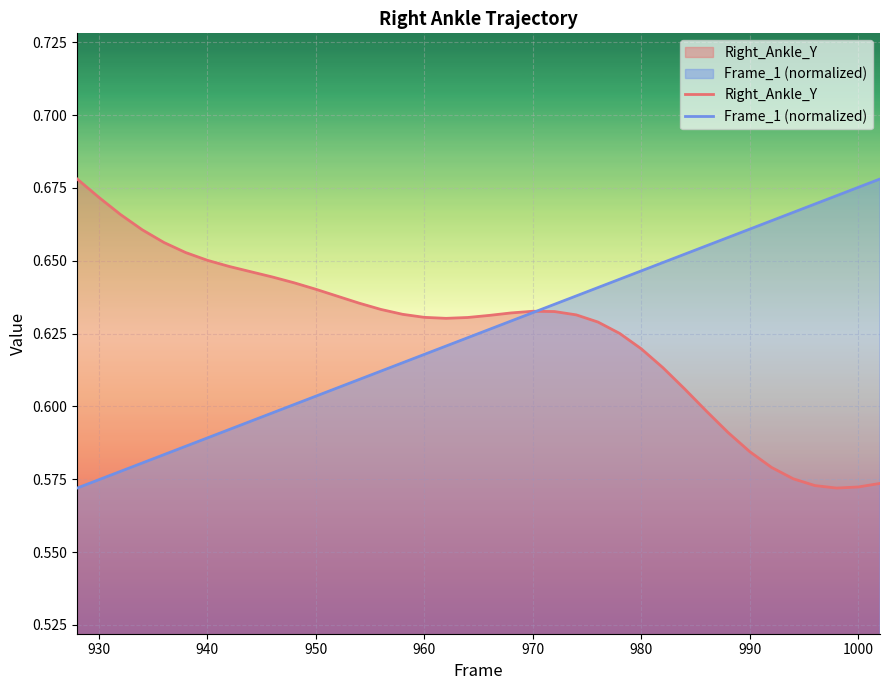

How many series are shown in this chart?

2